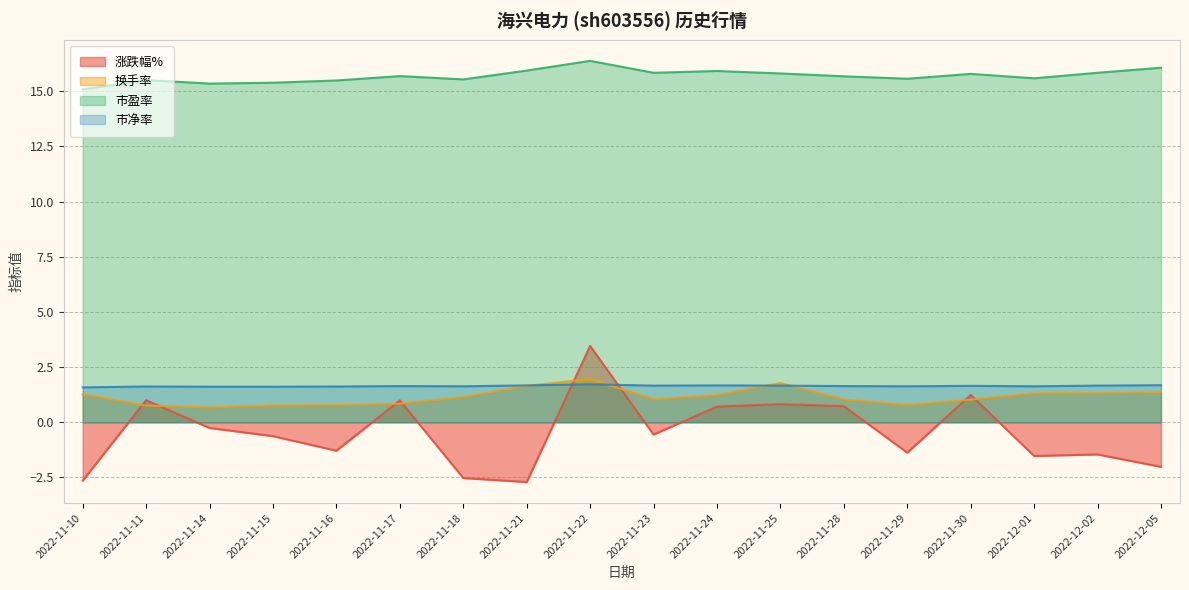

What is the maximum value for 市盈率?

16.4